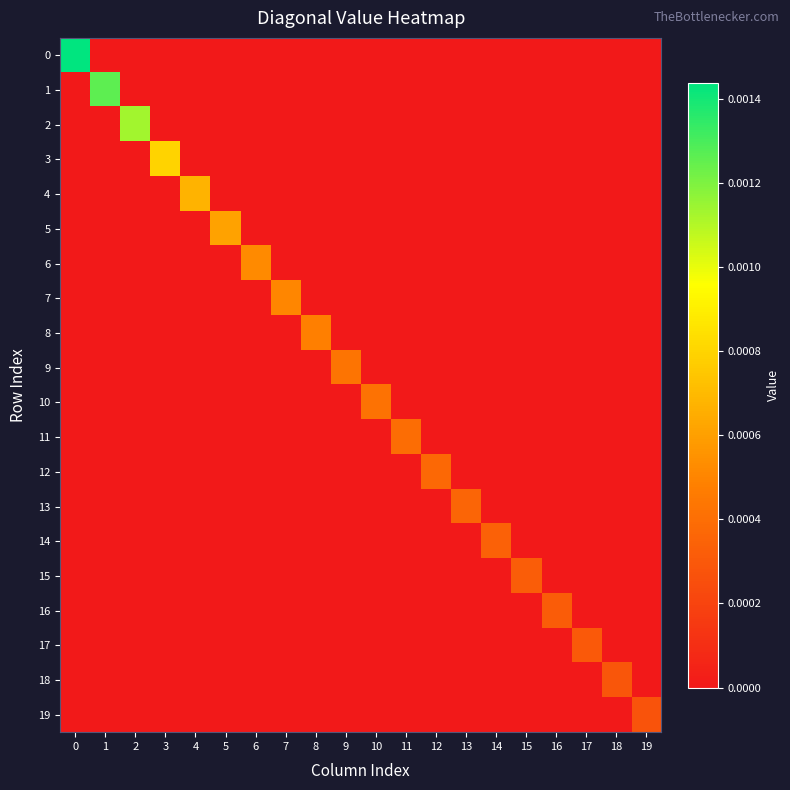

Between 14 and 7, which is larger?

14